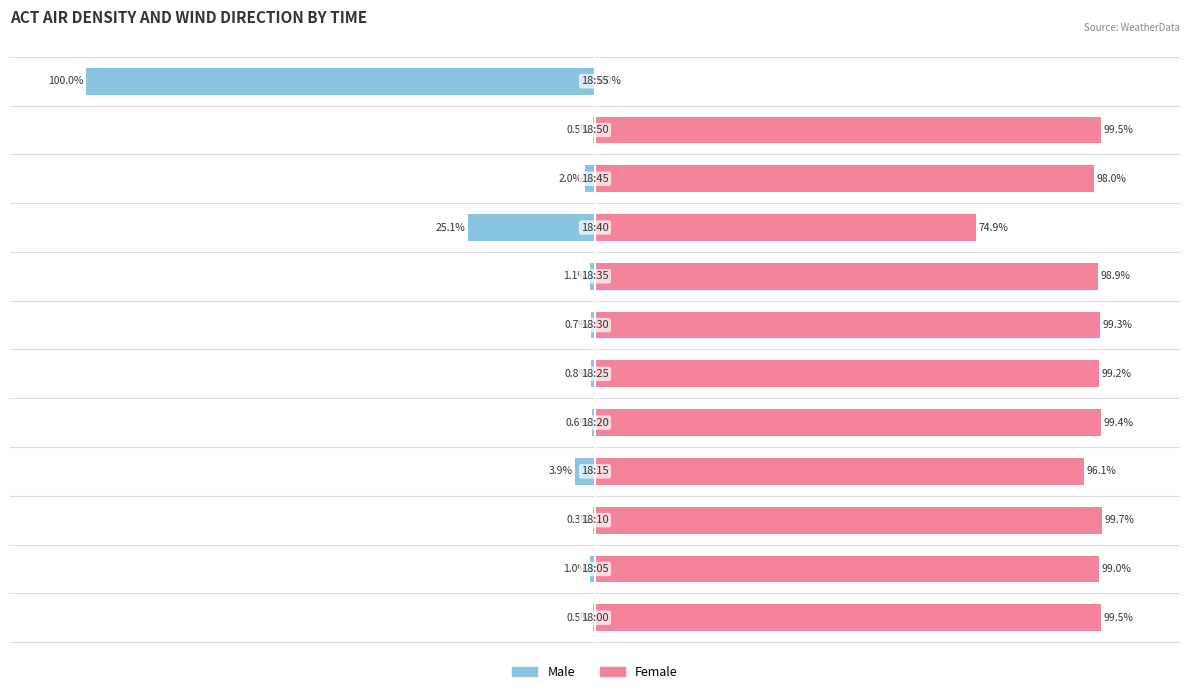

Reading left to right, transcribe all the data shown in this chart.

Male: 0=-0.5	1=-1.0	2=-0.3	3=-3.9	4=-0.6	5=-0.8	6=-0.7	7=-1.1	8=-25.1	9=-2.0	10=-0.5	11=-100.0
Female: 0=99.5	1=99.0	2=99.7	3=96.1	4=99.4	5=99.2	6=99.3	7=98.9	8=74.9	9=98.0	10=99.5	11=0.0